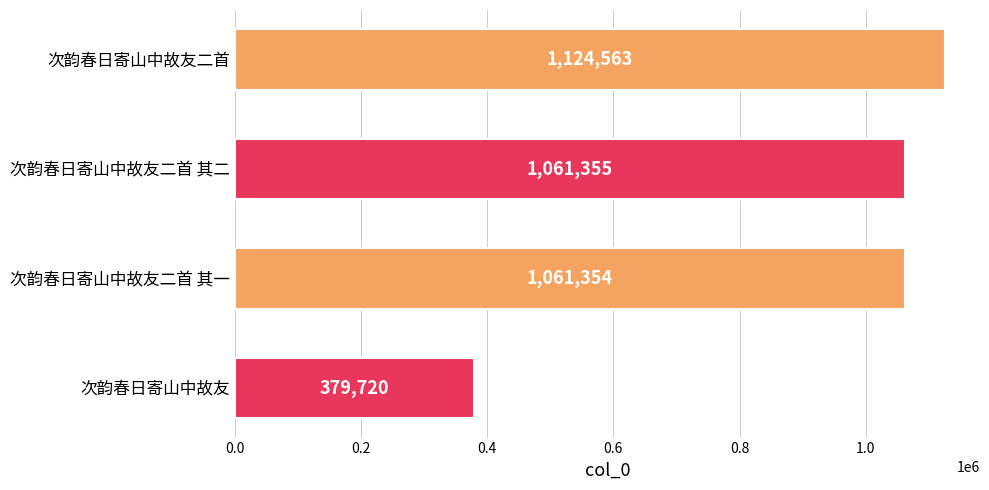

List the labels in order of value, smallest first.

次韵春日寄山中故友, 次韵春日寄山中故友二首 其一, 次韵春日寄山中故友二首 其二, 次韵春日寄山中故友二首